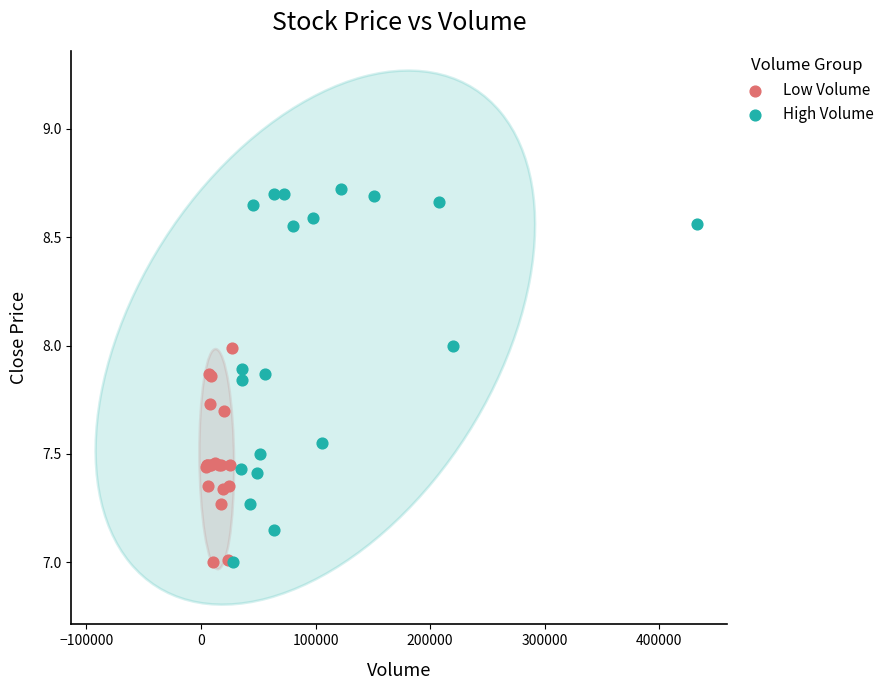

Which series reaches the maximum Y coordinate?

High Volume